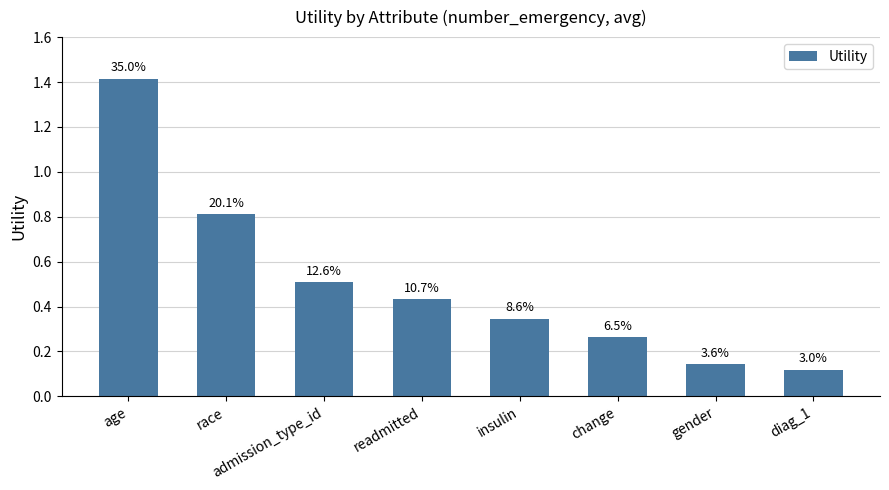

Does the chart contain any negative values?

No